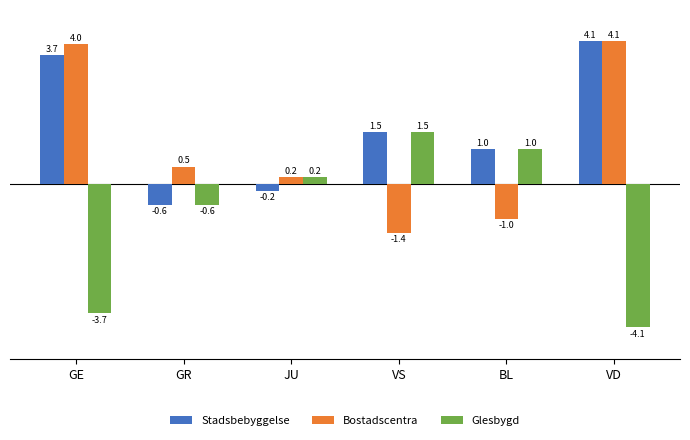

Reading left to right, extract all data points from this chart.

Stadsbebyggelse: 3.7	-0.6	-0.2	1.5	1.0	4.1
Bostadscentra: 4.0	0.5	0.2	-1.4	-1.0	4.1
Glesbygd: -3.7	-0.6	0.2	1.5	1.0	-4.1